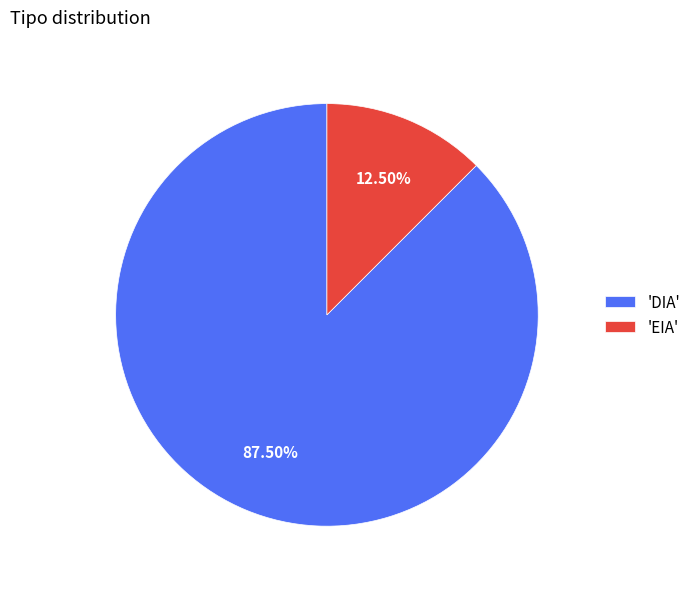

Which has a higher value, 'EIA' or 'DIA'?

'DIA'